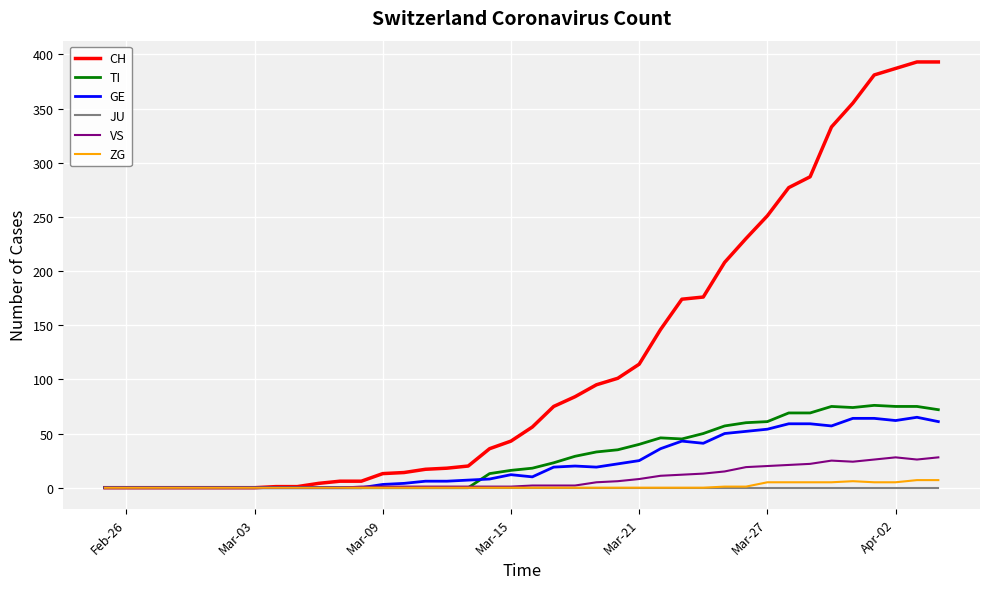

What is the difference between the maximum and minimum values in the ZG series?

7